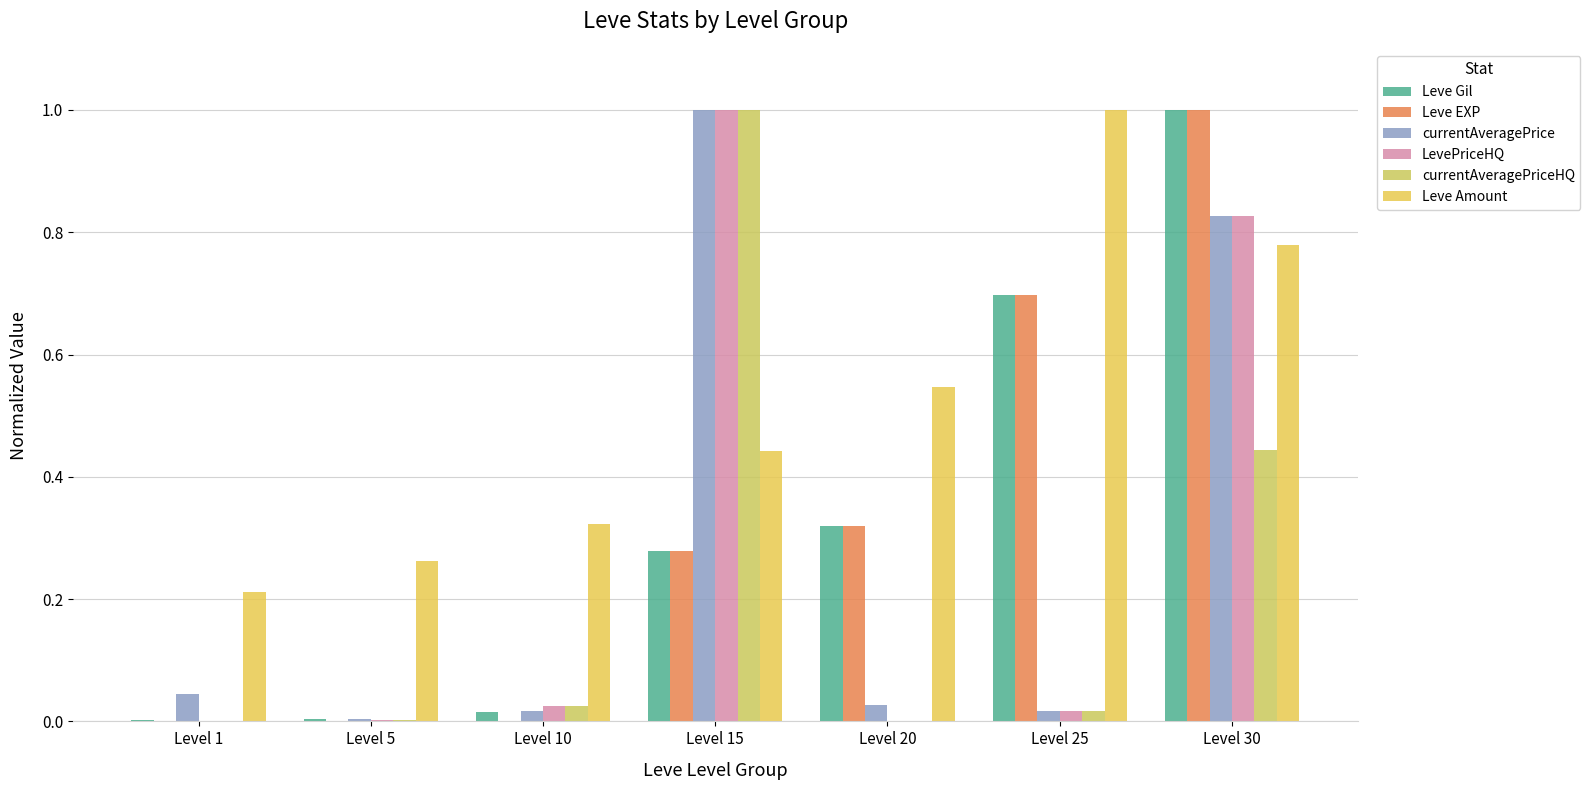

True or false: Leve Gil has a value of 0.0 at Level 1.

False